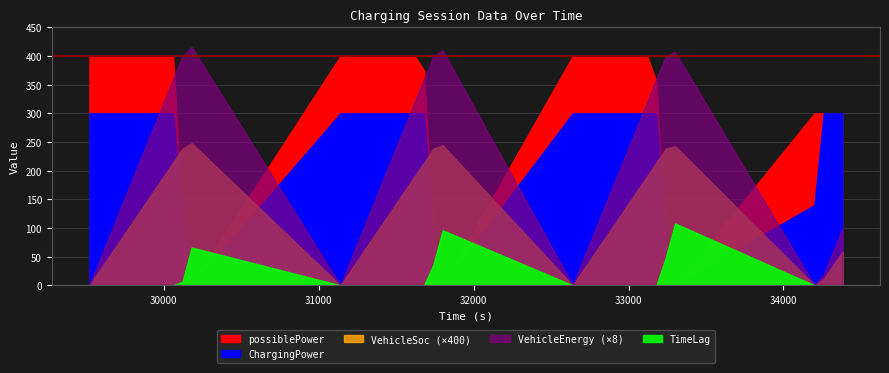

How many categories are shown in the chart?

40